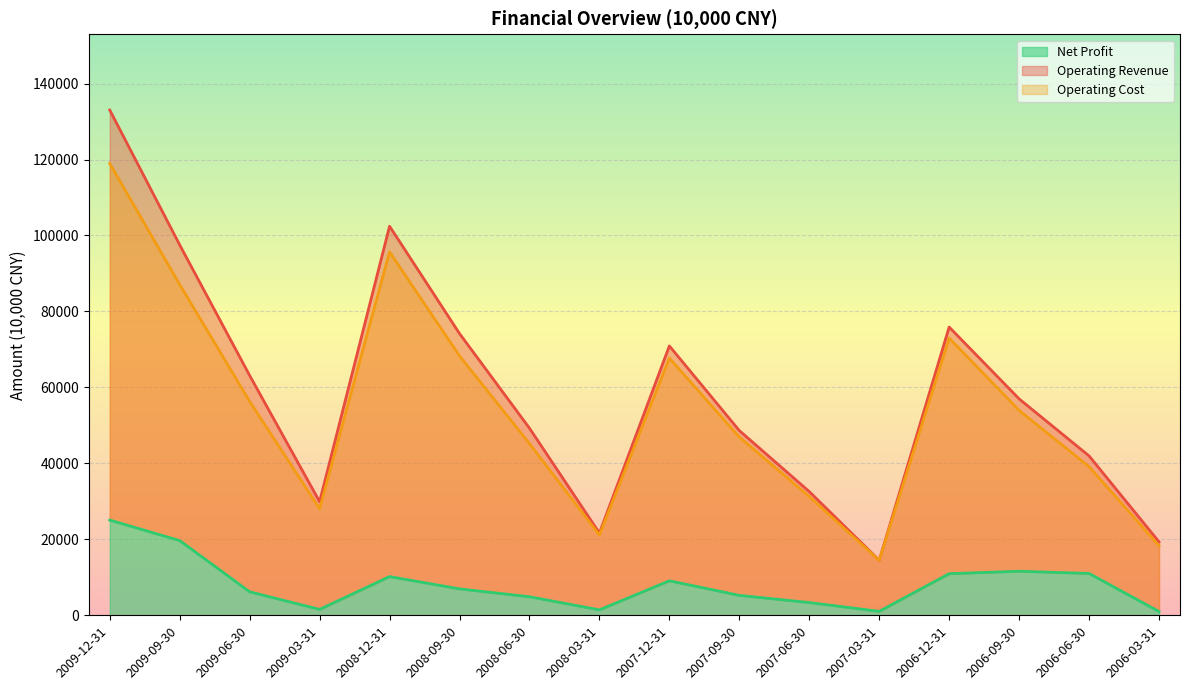

At how many categories does at least one series exceed 43941?

10